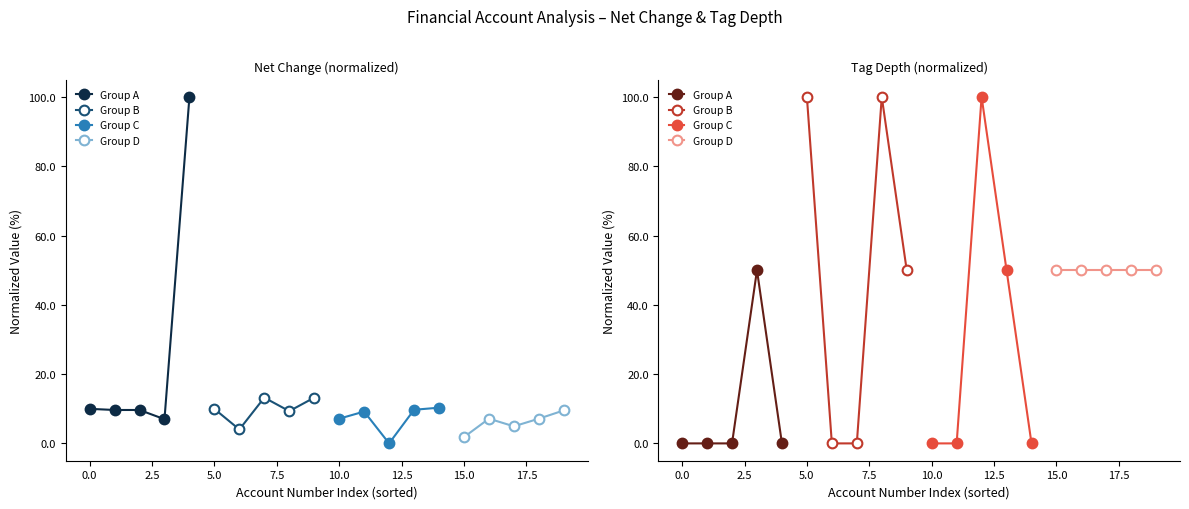

In Group B, how many points are higher than both neighbors (excluding endpoints)?

1